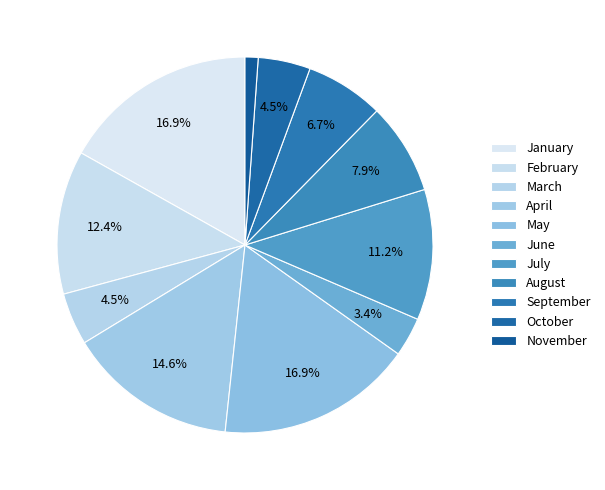

Does any single category account for the majority?

No